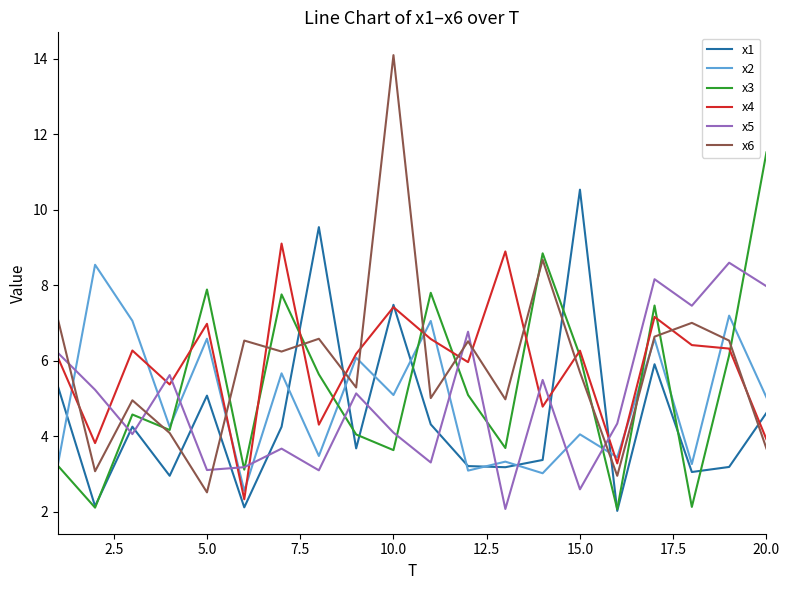

True or false: x6 and x4 intersect in this chart.

True